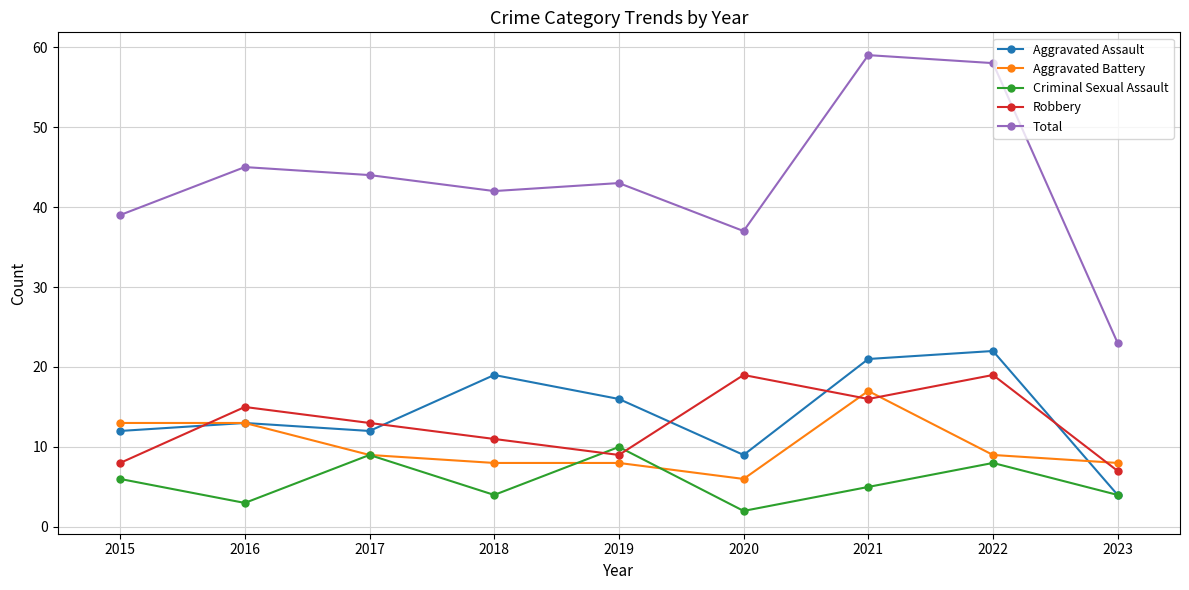

What is the total value across all series at 2017?

87